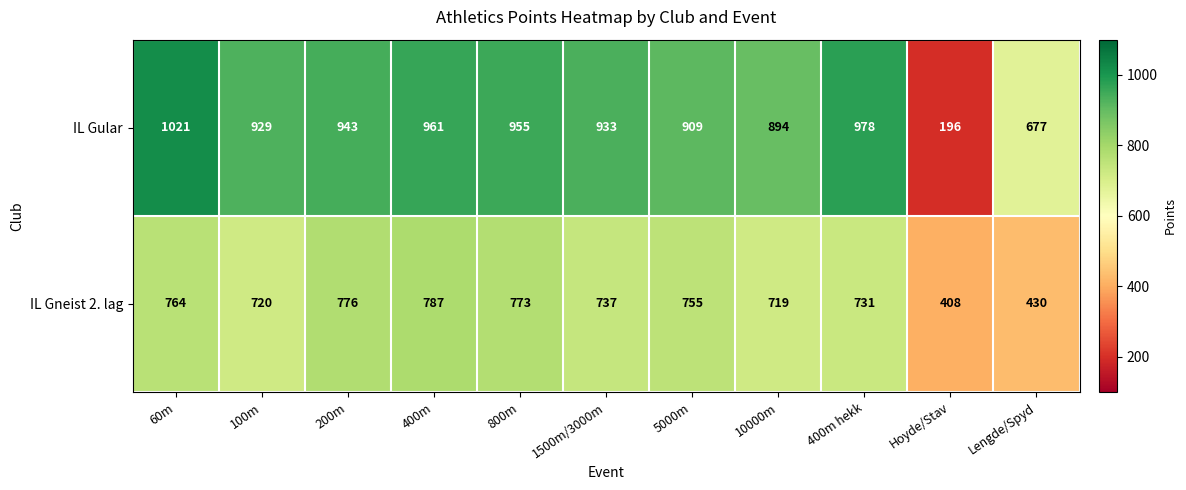

How many series are shown in this chart?

2